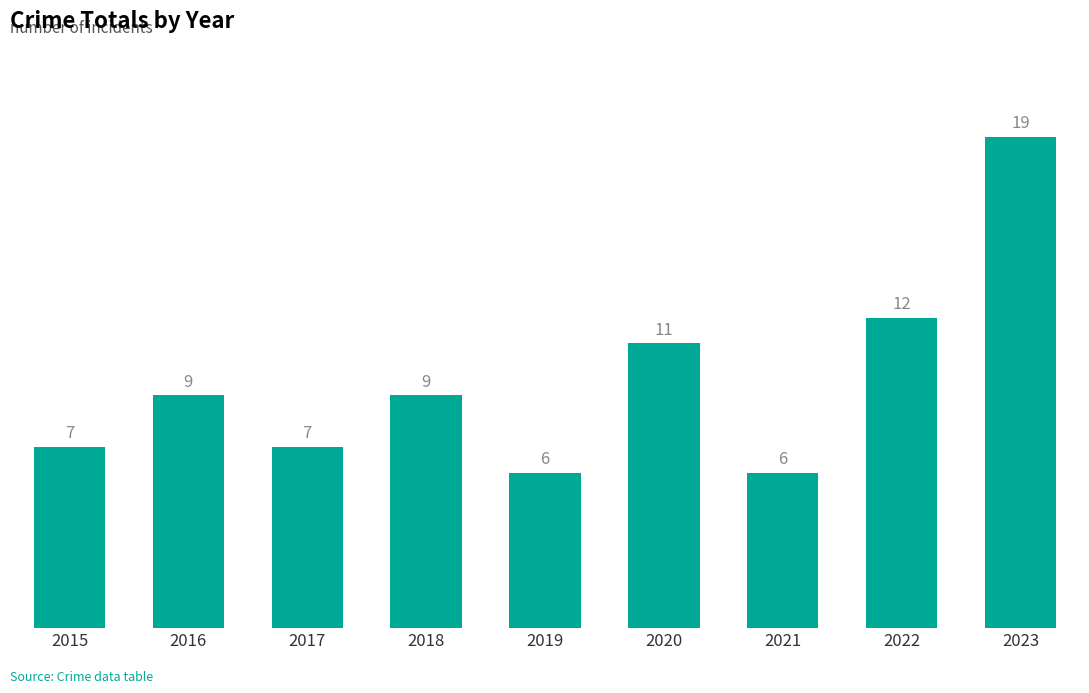

At which category does the chart reach its peak across all series?

2023